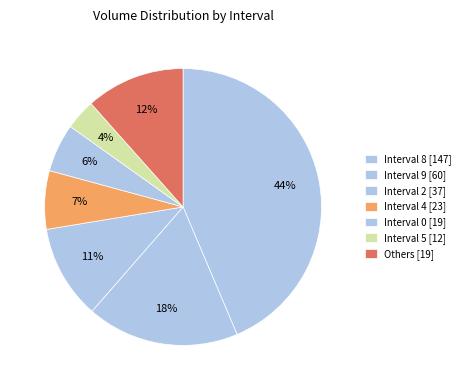

Count the number of slices in the pie.

7